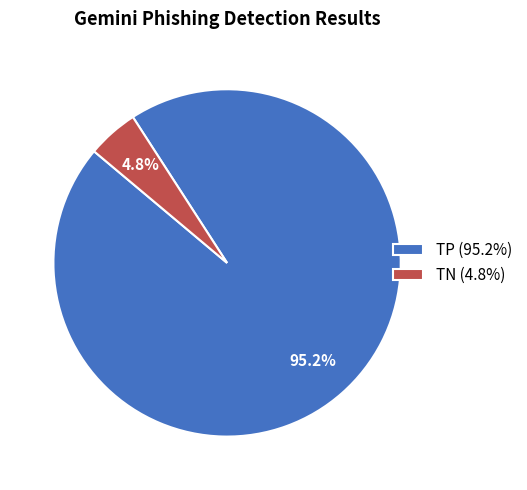

Which slice is the smallest?

TN (4.8%)